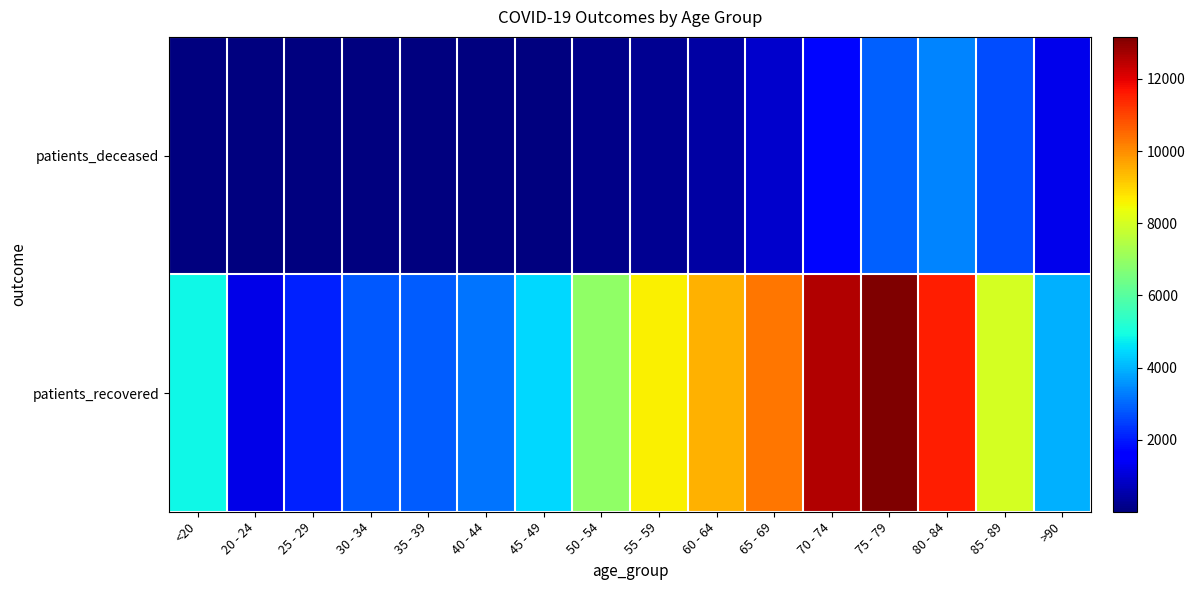

Reading left to right, list all the values displayed in this chart.

patients_deceased: <20=18	20 - 24=4	25 - 29=3	30 - 34=17	35 - 39=19	40 - 44=25	45 - 49=49	50 - 54=128	55 - 59=240	60 - 64=438	65 - 69=879	70 - 74=1739	75 - 79=2927	80 - 84=3350	85 - 89=2636	>90=1273
patients_recovered: <20=4871	20 - 24=1217	25 - 29=2079	30 - 34=2827	35 - 39=2872	40 - 44=3147	45 - 49=4472	50 - 54=6920	55 - 59=8589	60 - 64=9507	65 - 69=10331	70 - 74=12591	75 - 79=13163	80 - 84=11519	85 - 89=7985	>90=3915